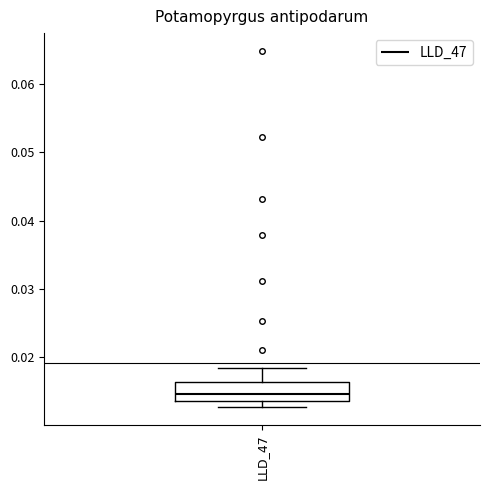

Transcribe this box plot: give where the median line is, the range the box spans, and where the two whiskers end, as read against the y-axis. The values are not printed on the chart, so give them approximately, as read against the axis.

median 0.015, box 0.014 to 0.016, whiskers 0.013 to 0.018